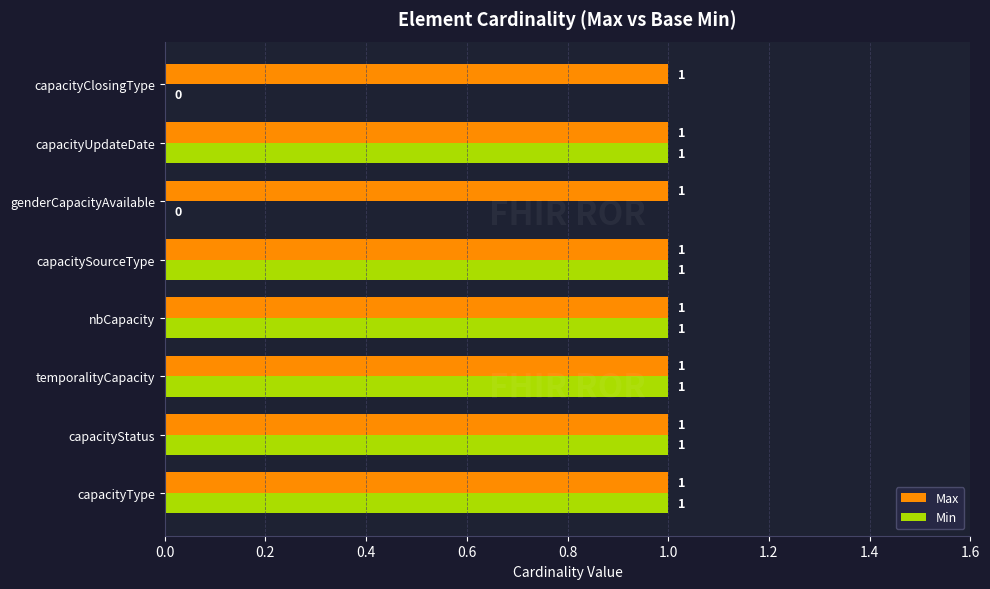

The Max series shows 1 at temporalityCapacity. True or false?

True